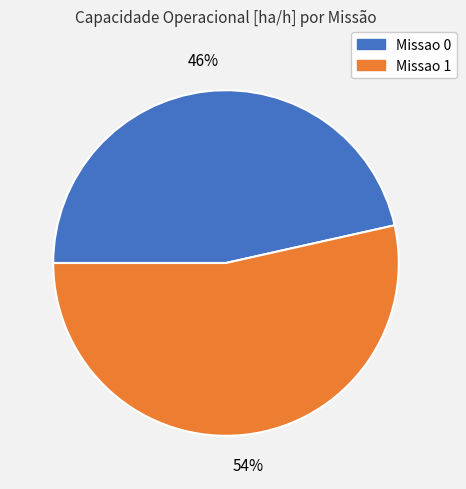

Which category has the smallest portion of the pie?

Missao 0